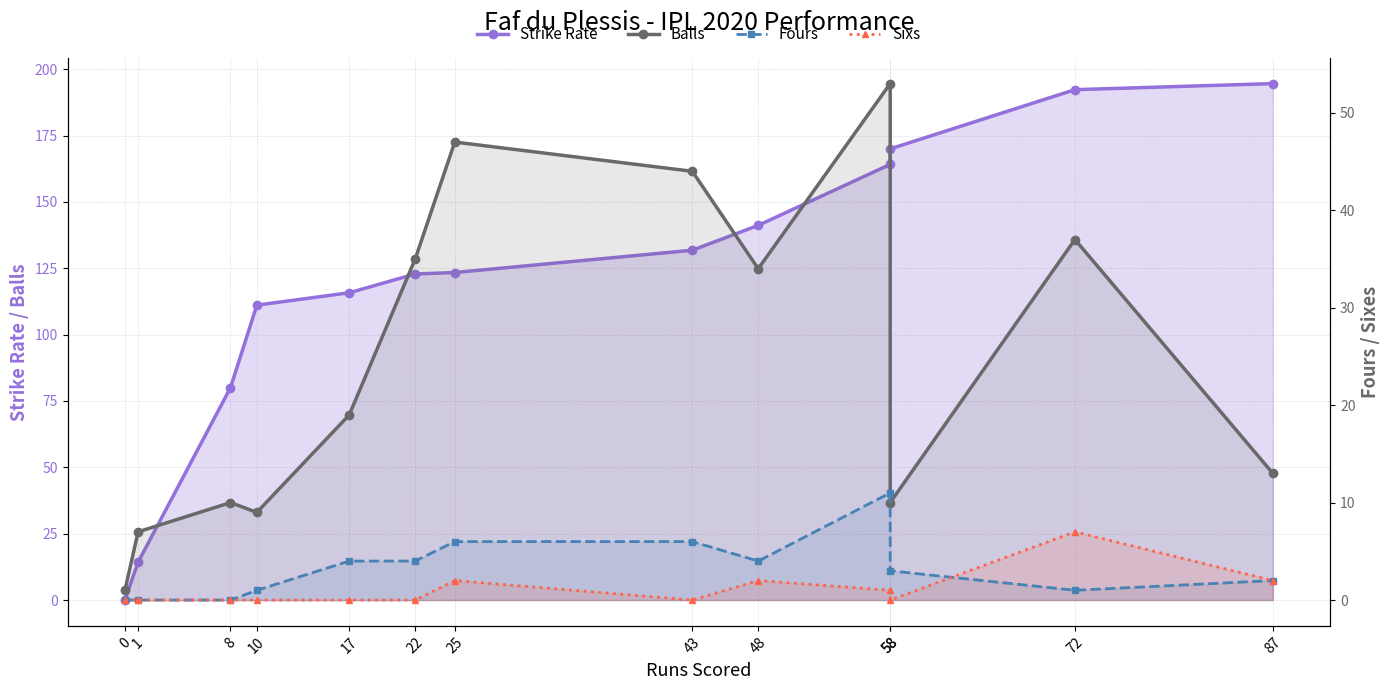

At which category does Balls reach its first local peak?

8